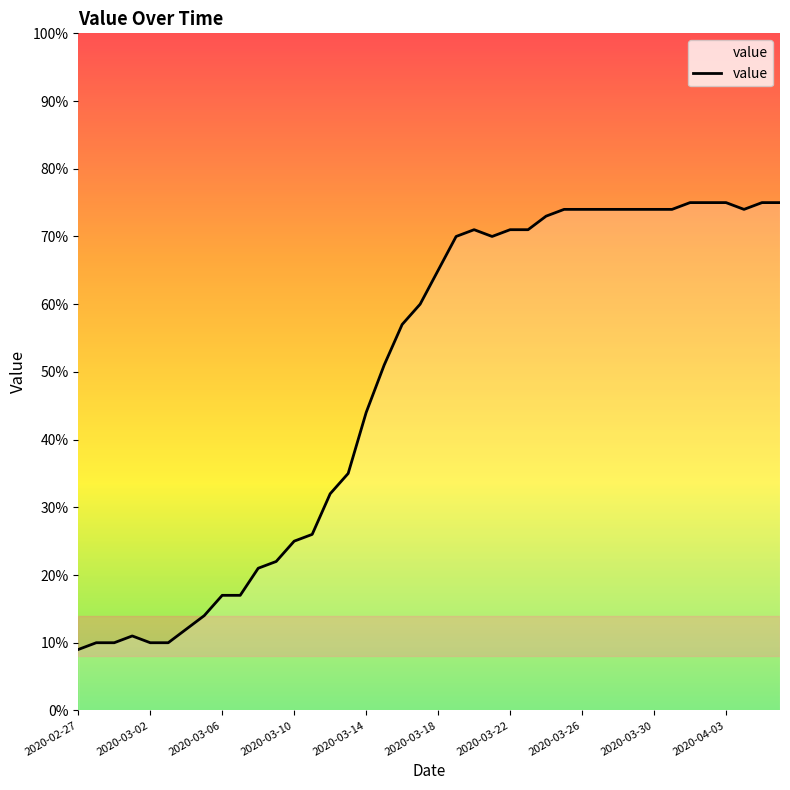

What is the smallest value displayed?

9